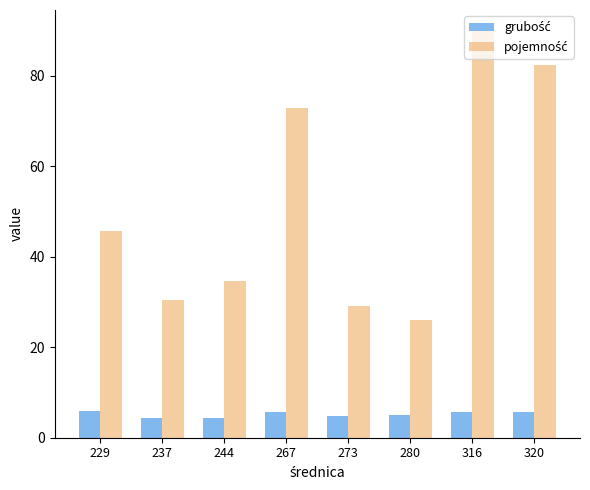

What is the spread (max minus min) of values at 244?

30.2